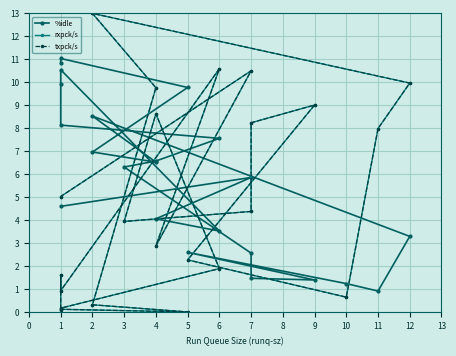

Where do rxpck/s and %idle first cross each other?

2 and 4